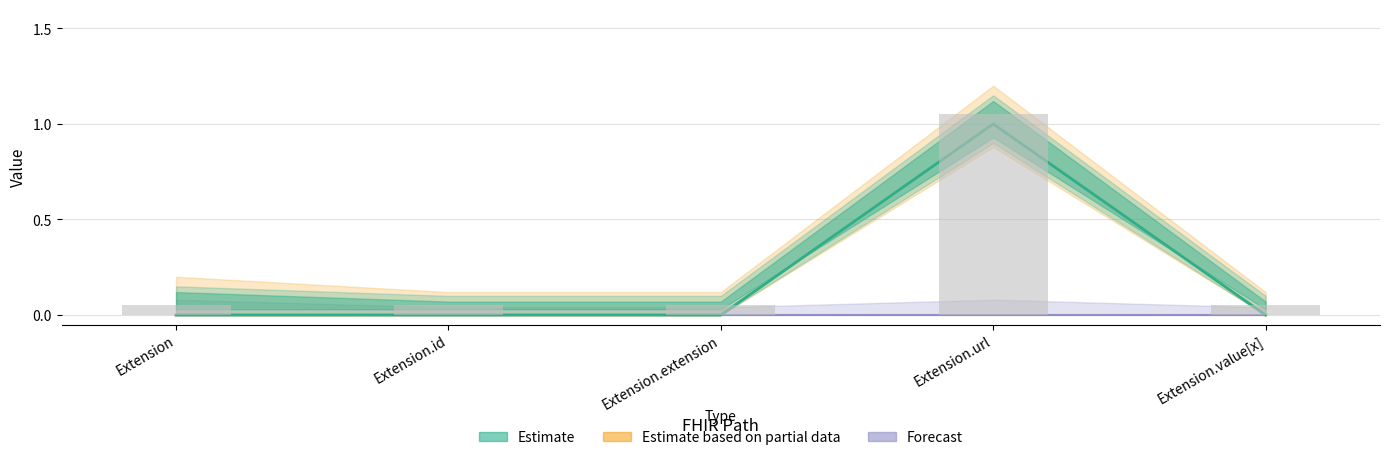

What is the difference between the maximum and minimum values in the Base Min series?

1